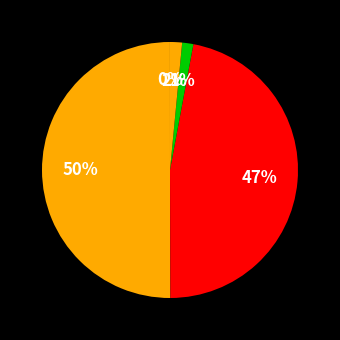

Rank the categories by value from highest to lowest.

MAPE, SMAPE, Inference Time, Training Time, MSE